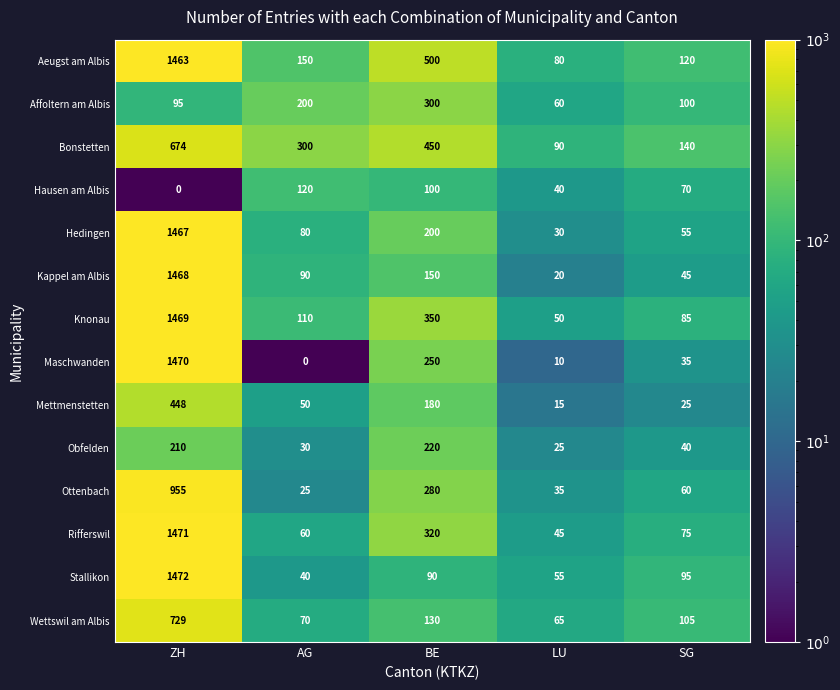

At which label does Bonstetten first exceed 300?

ZH